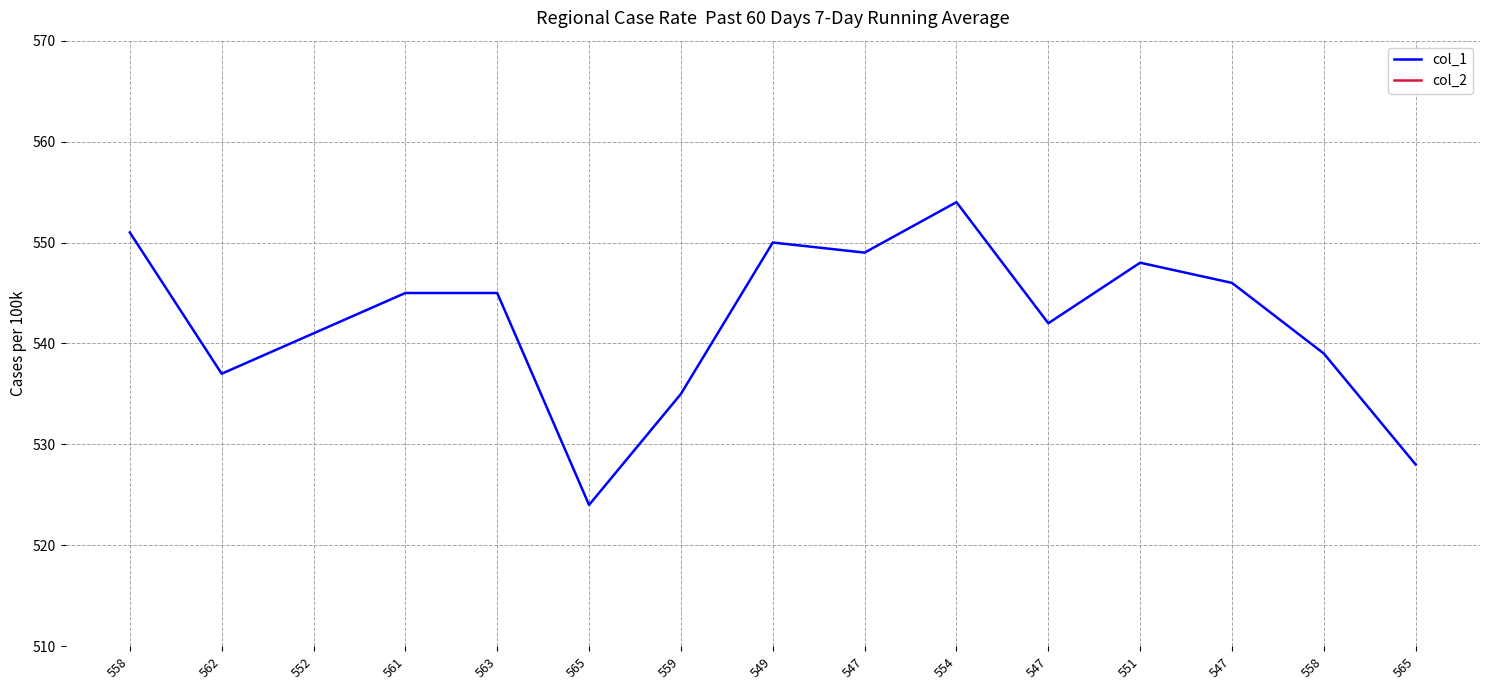

How many interior local peaks does the col_2 series have?

2